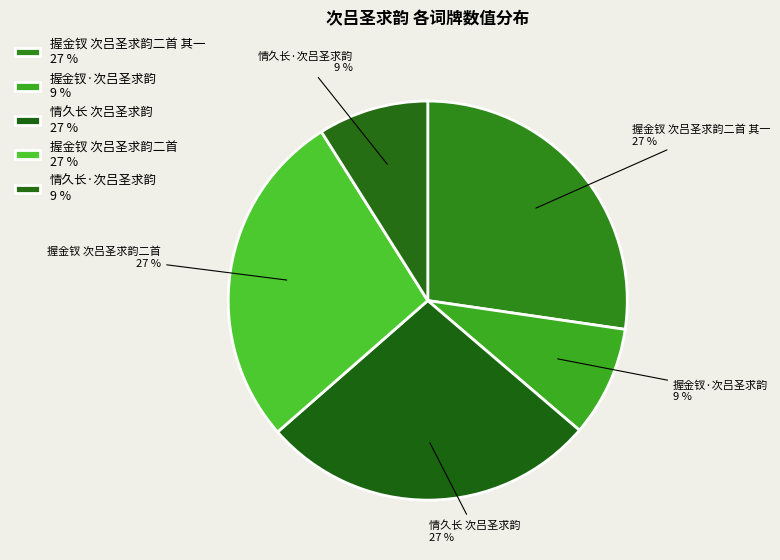

To the nearest percent, what portion does 握金钗 次吕圣求韵二首 其一 27 % represent?

27%